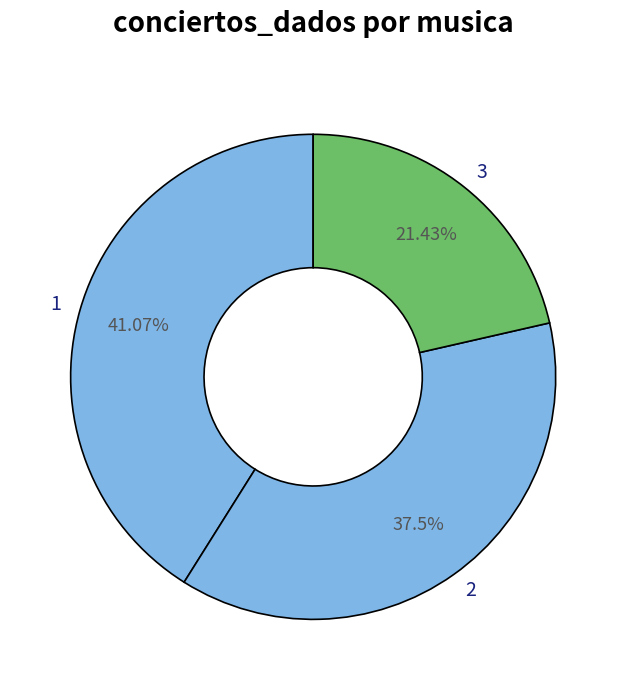

To the nearest percent, what percentage of the pie is 3?

21%